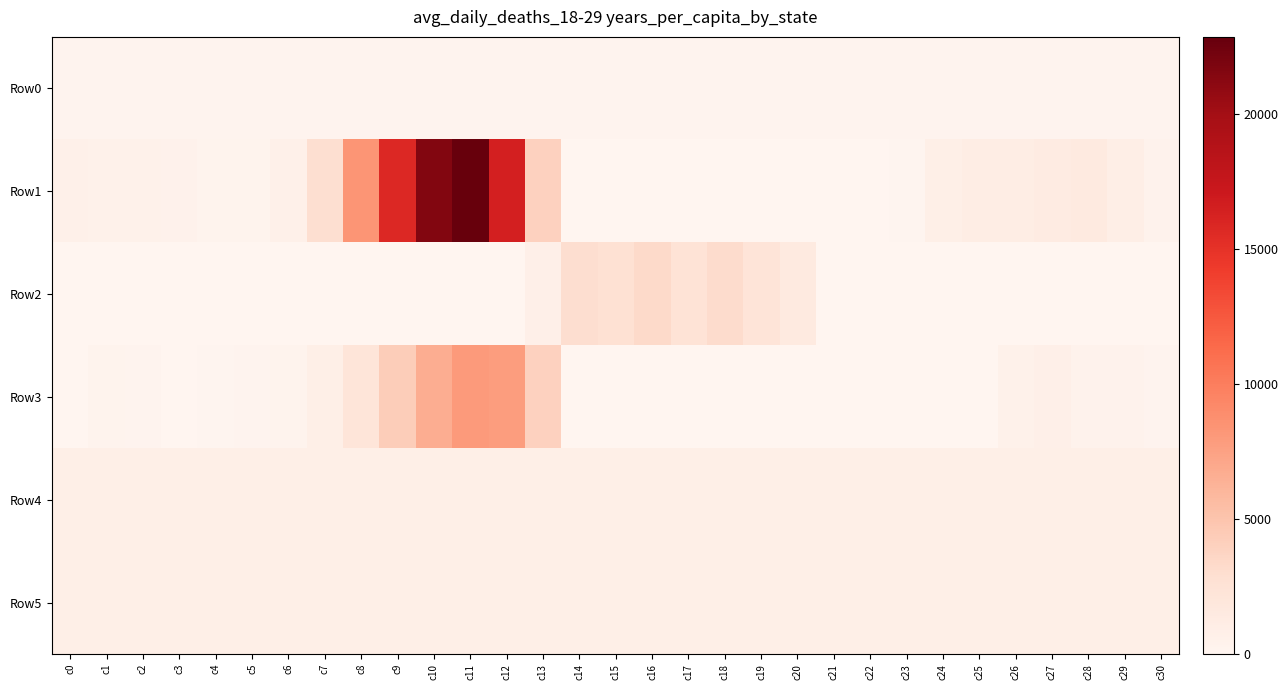

Between c30 and c2, which is larger?

c30